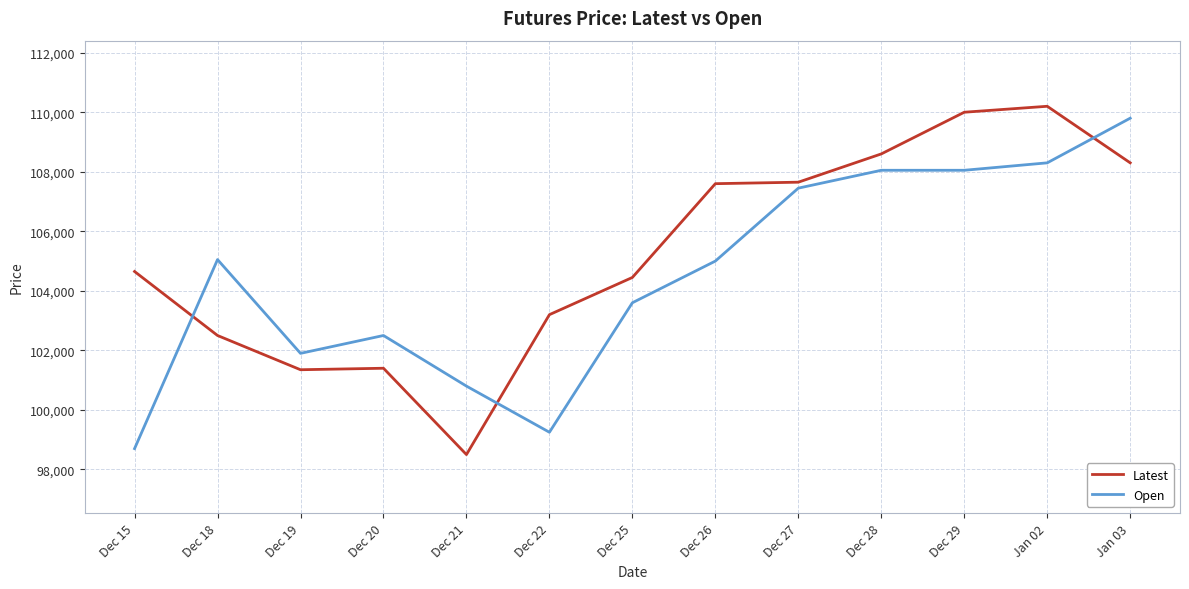

What is the total value across all series at Dec 15?

203350